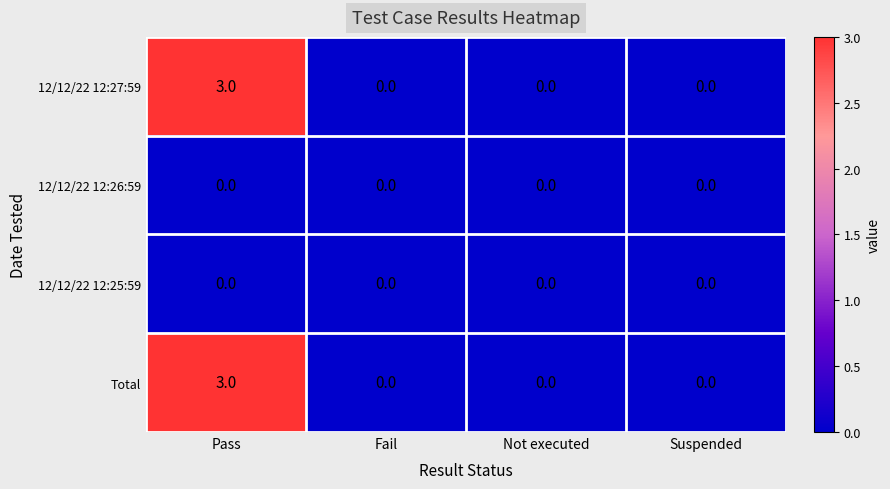

Reading left to right, transcribe all the data shown in this chart.

12/12/22 12:27:59: 3	0	0	0
12/12/22 12:26:59: 0	0	0	0
12/12/22 12:25:59: 0	0	0	0
Total: 3	0	0	0